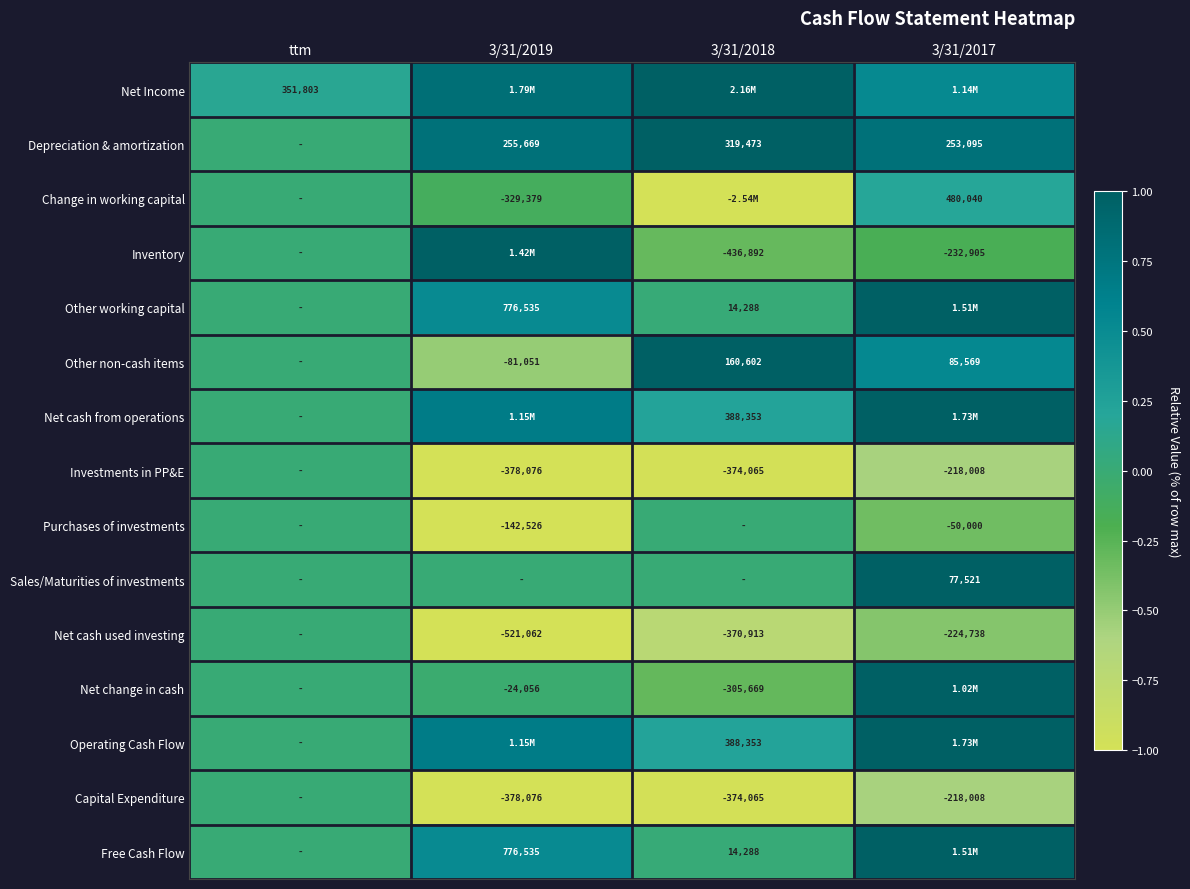

At which category is the sum across all series the highest?

3/31/2017